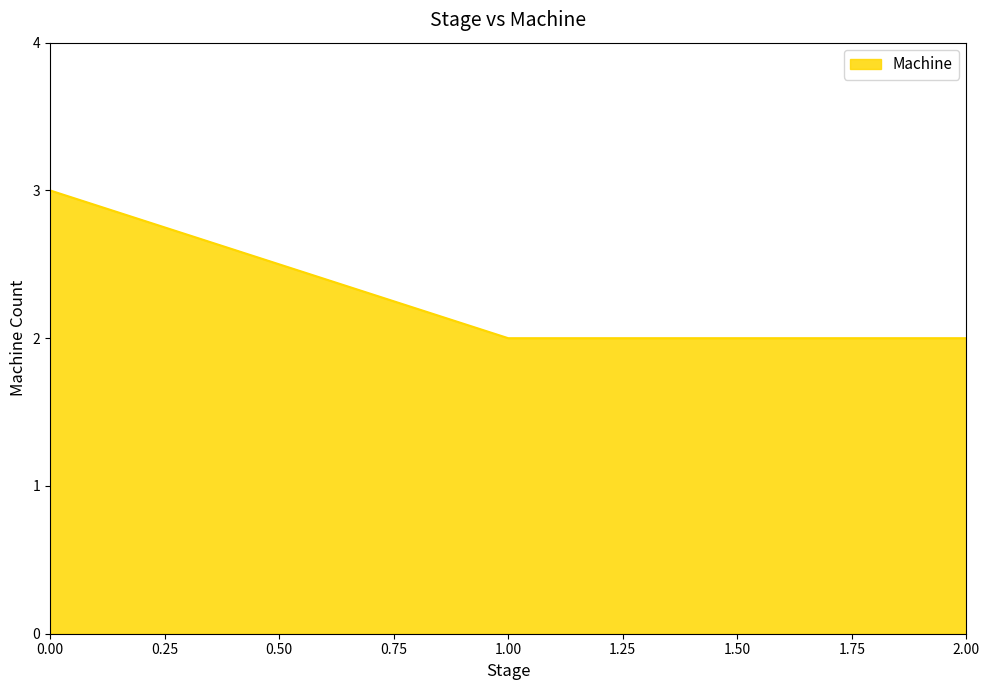

Is it true that the value at 0.00 is 1?

False